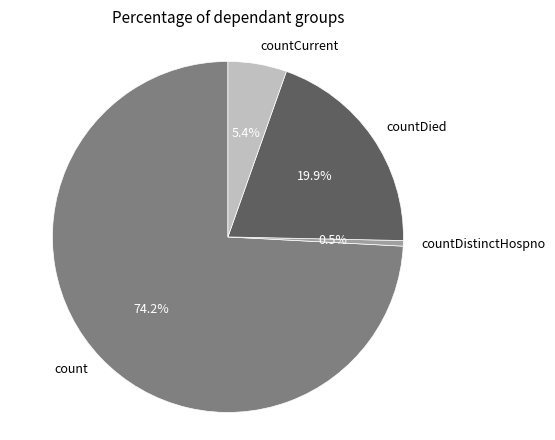

Which has a higher value, countCurrent or countDied?

countDied